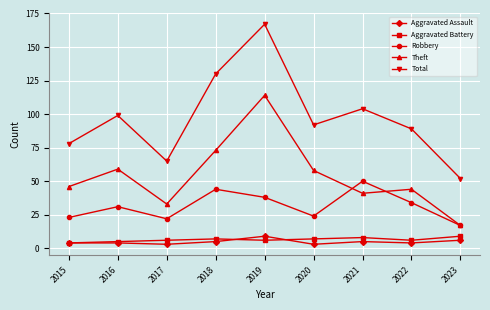

True or false: Theft has a value of 114 at 2019.

True